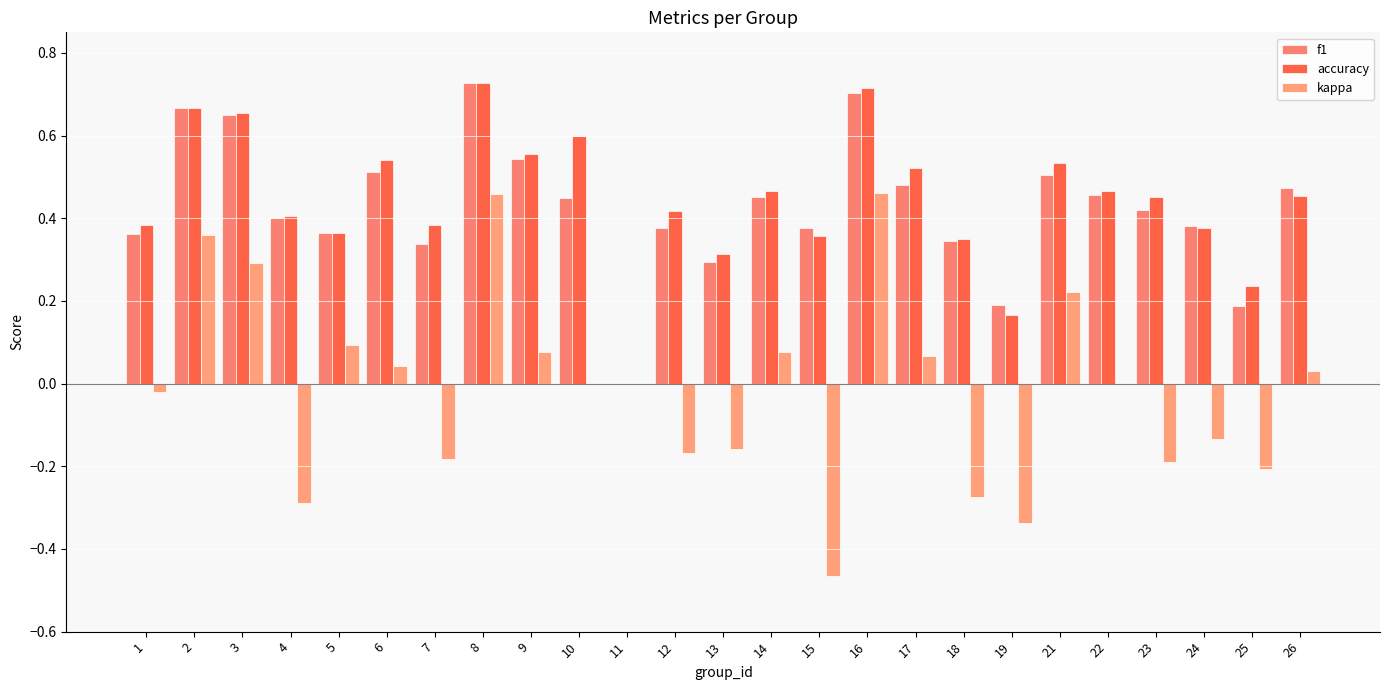

At how many categories does at least one series exceed 0?

24